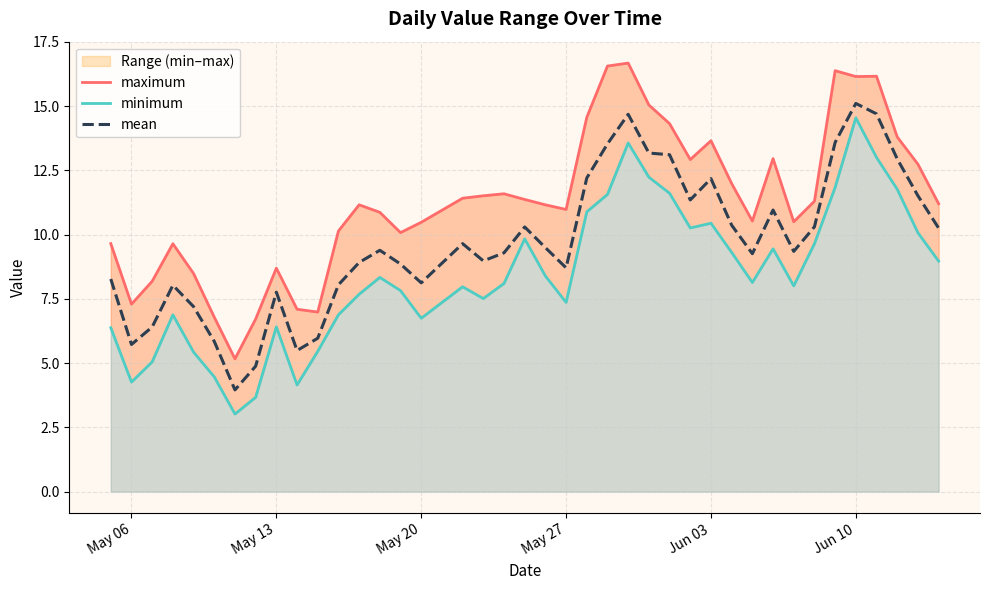

What is the minimum value for mean?

4.0